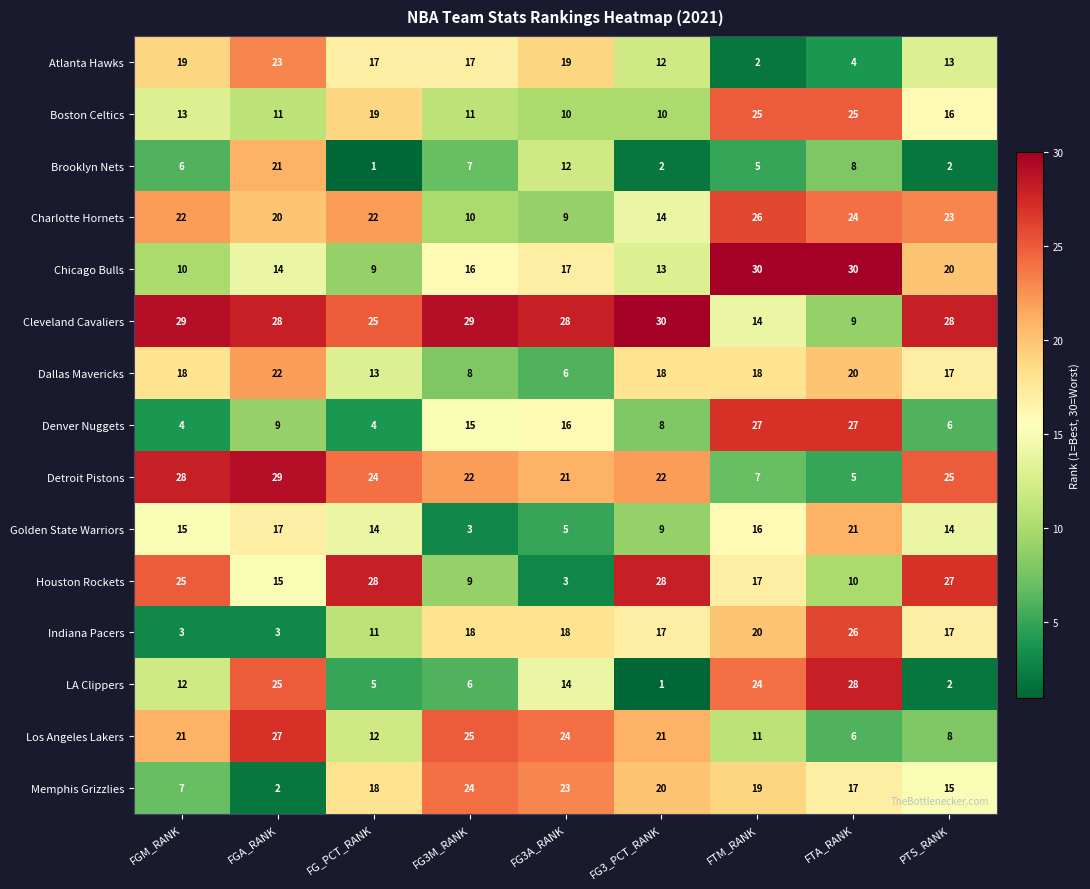

What is the highest value of the Chicago Bulls series?

30